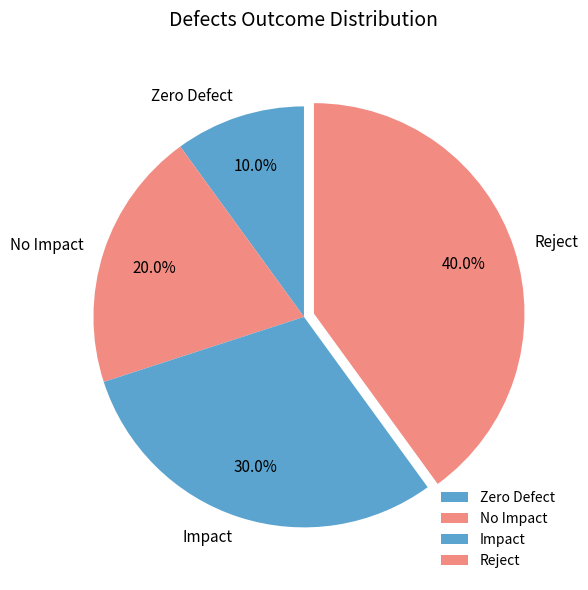

Between No Impact and Zero Defect, which is larger?

No Impact